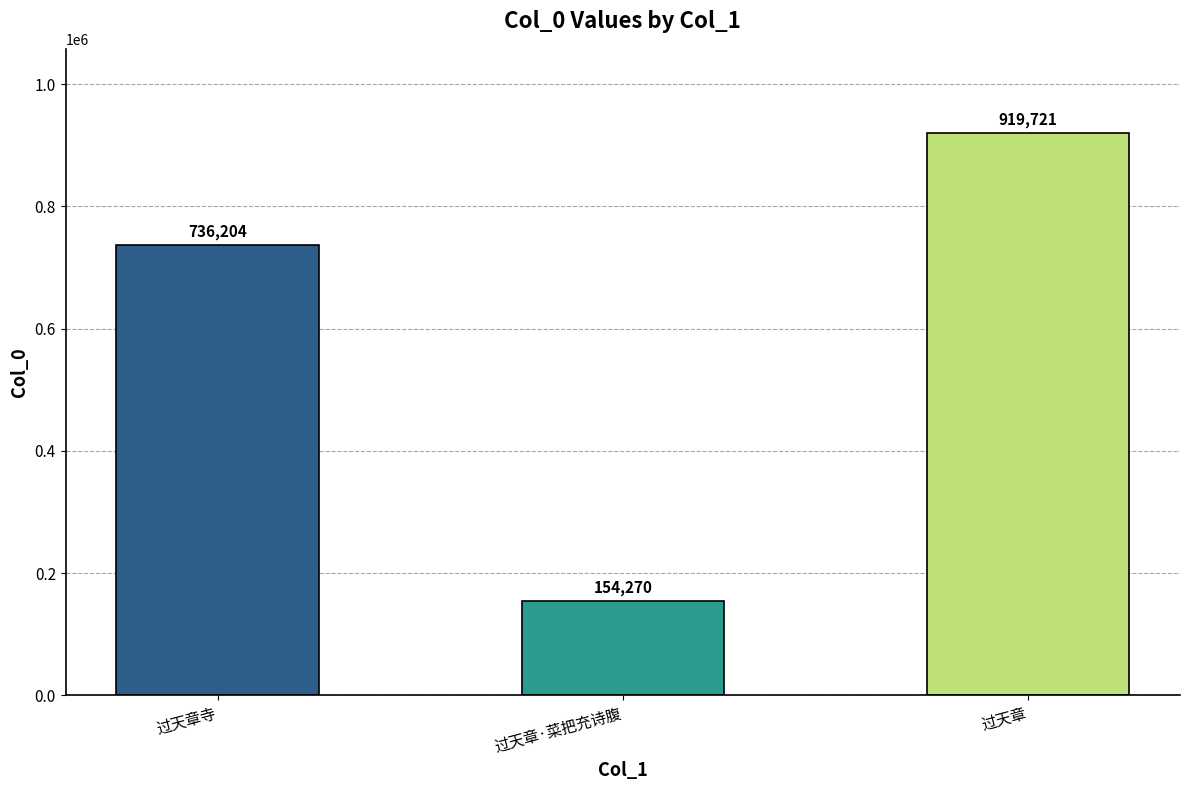

List the labels in order of value, largest first.

过天章, 过天章寺, 过天章·菜把充诗腹